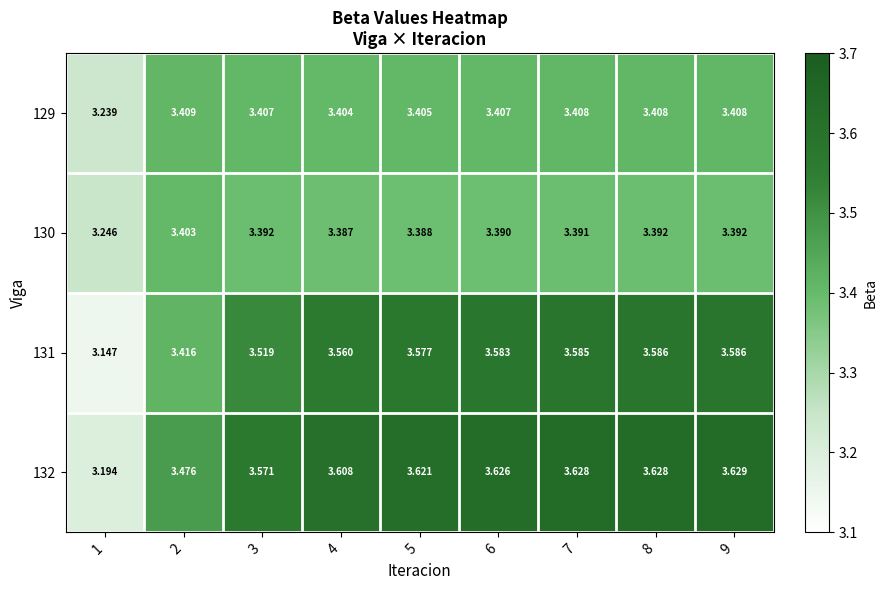

Rank the series at 7 from lowest to highest value.

130, 129, 131, 132